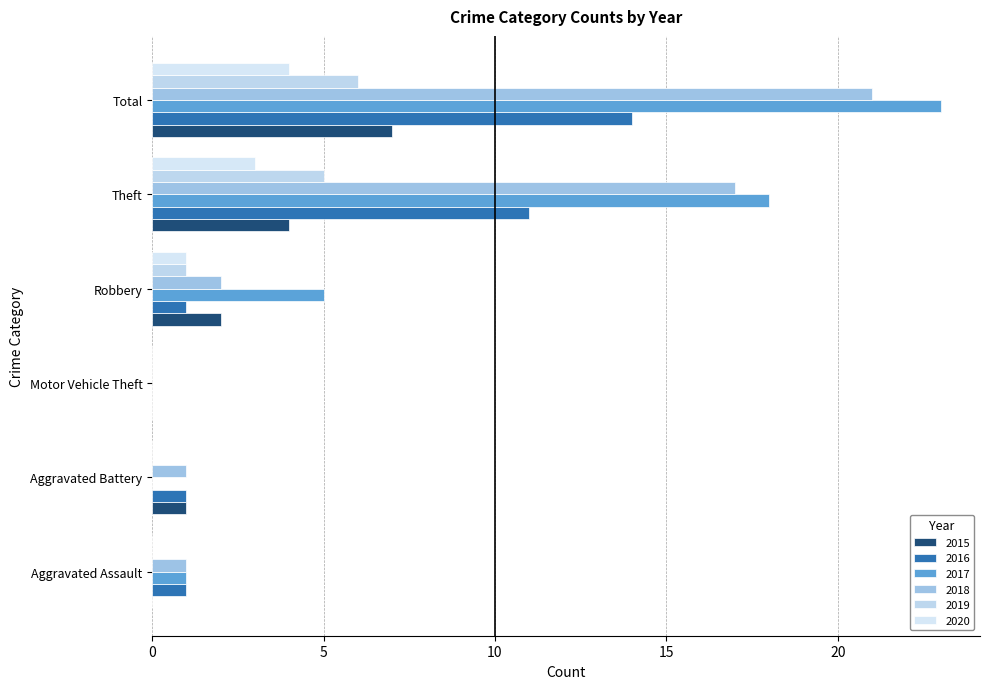

Rank the series by their maximum value, from lowest to highest.

2020, 2019, 2015, 2016, 2018, 2017